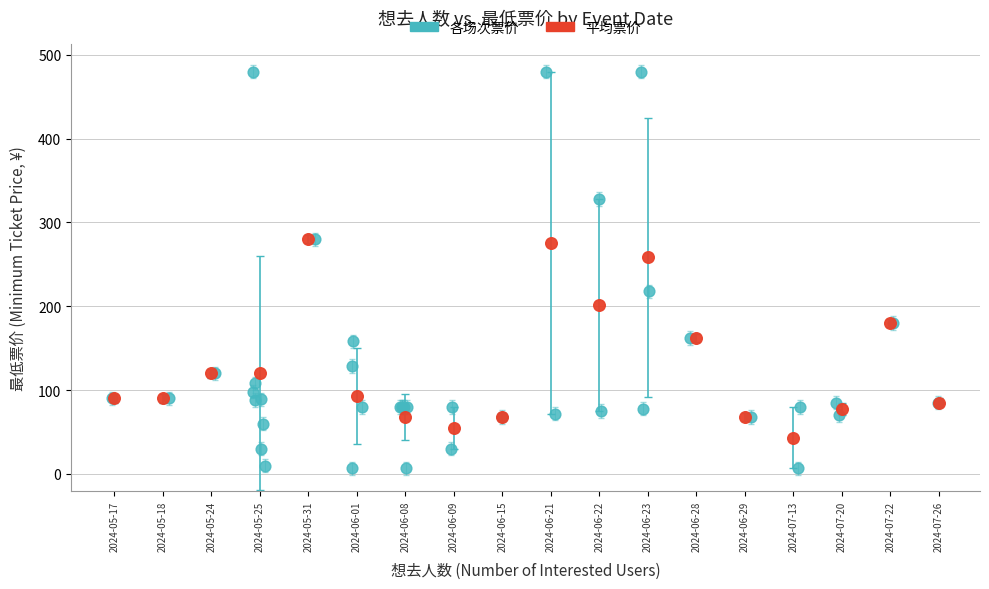

Which series reaches the maximum Y coordinate?

各场次票价